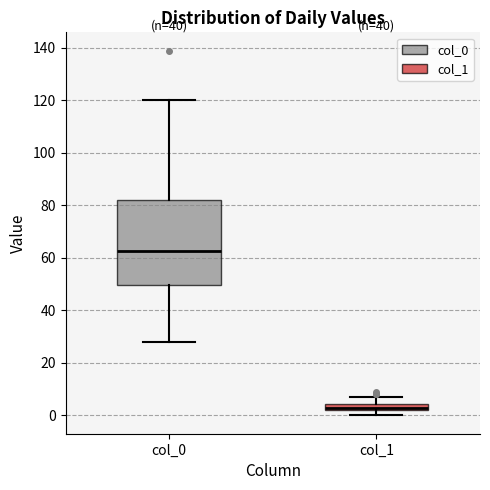

Where does the median line of the box for col_0 sit on the y-axis? The values are not printed on the chart, so give them approximately, as read against the axis.

62